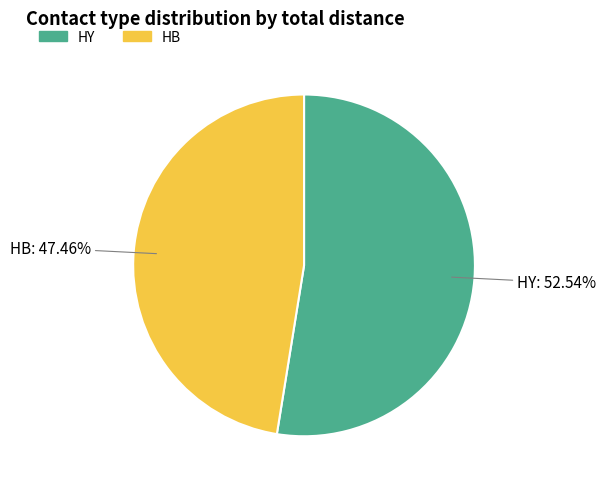

Do HB and HY together represent more than half of the pie?

Yes